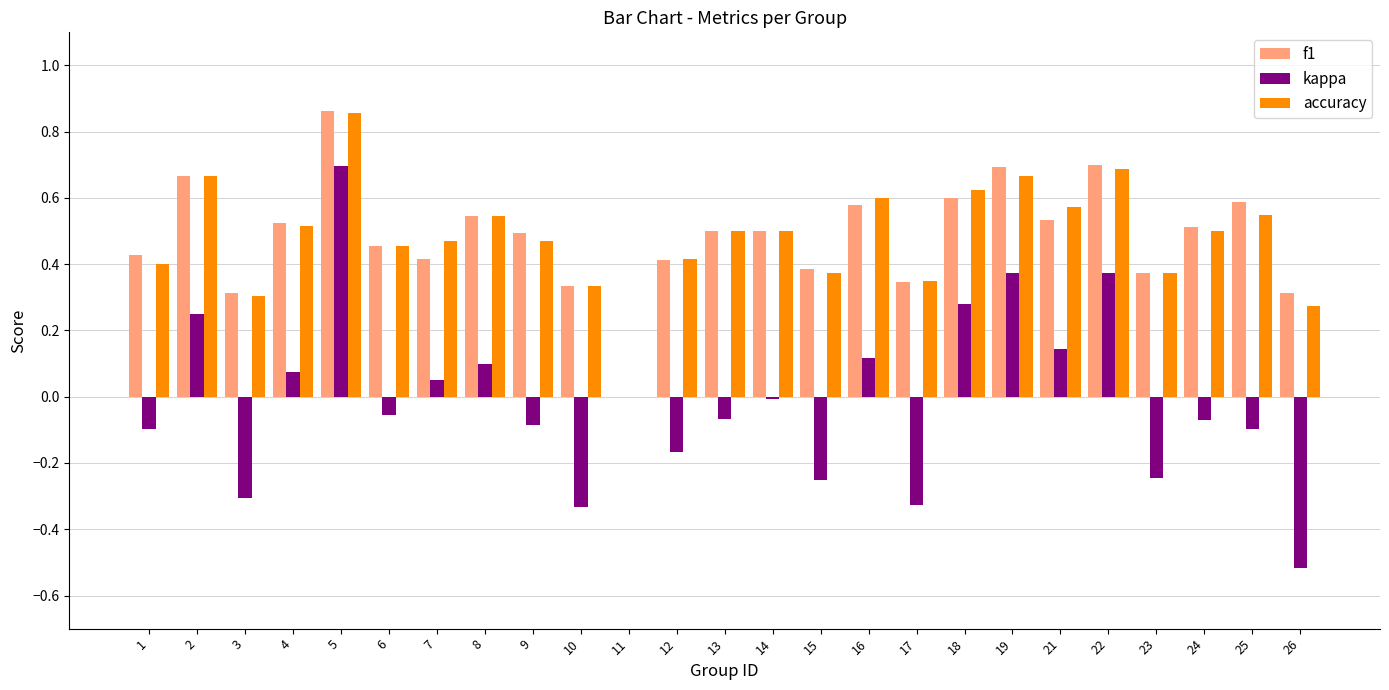

How many distinct data groups are displayed?

3